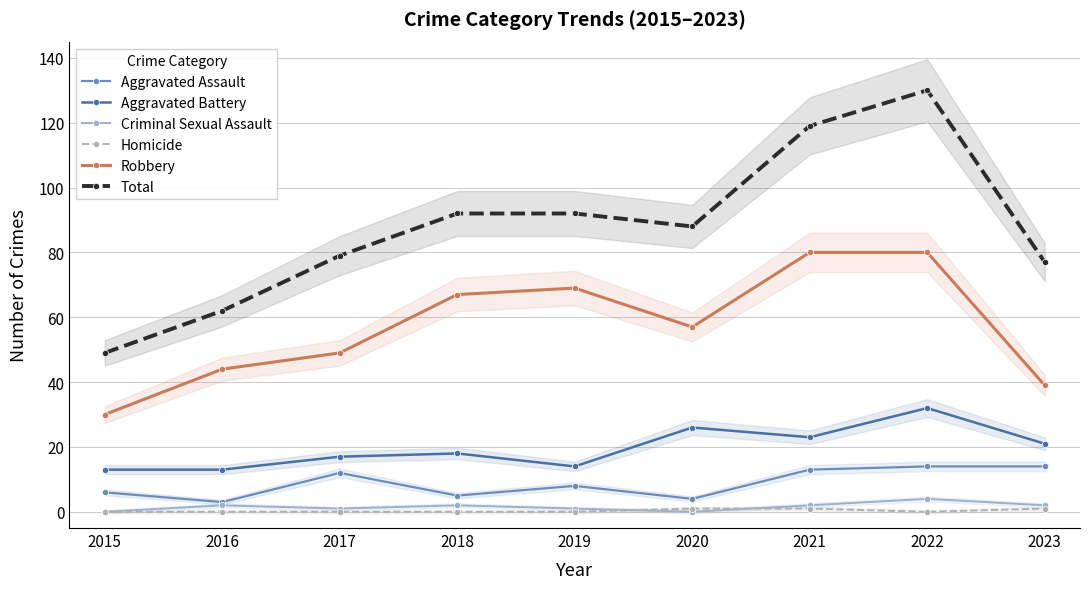

What are all the series names shown in the legend?

Aggravated Assault, Aggravated Battery, Criminal Sexual Assault, Homicide, Robbery, Total